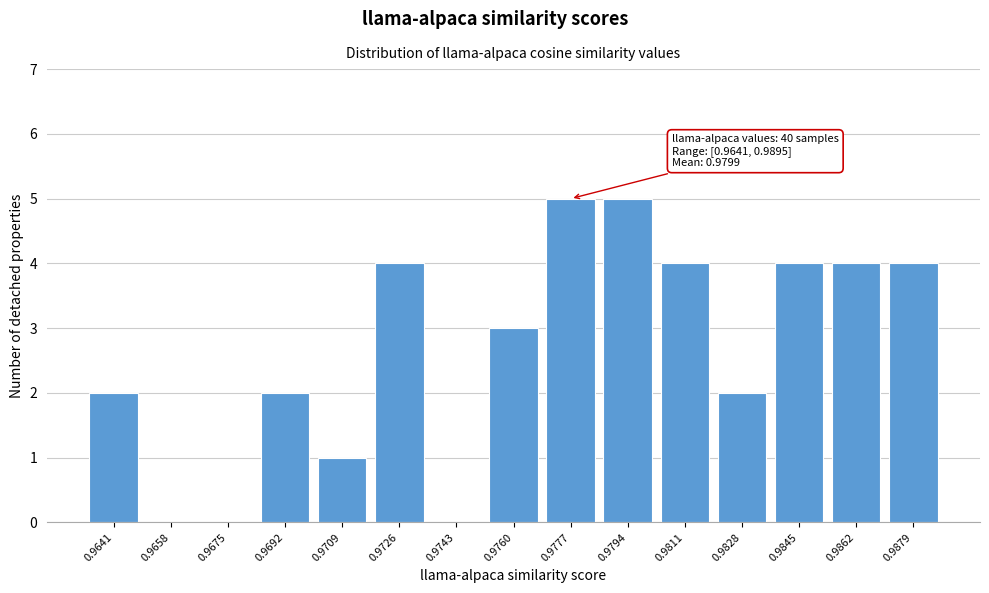

Reading left to right, list all the values displayed in this chart.

0.9641=2	0.9658=0	0.9675=0	0.9692=2	0.9709=1	0.9726=4	0.9743=0	0.9760=3	0.9777=5	0.9794=5	0.9811=4	0.9828=2	0.9845=4	0.9862=4	0.9879=4